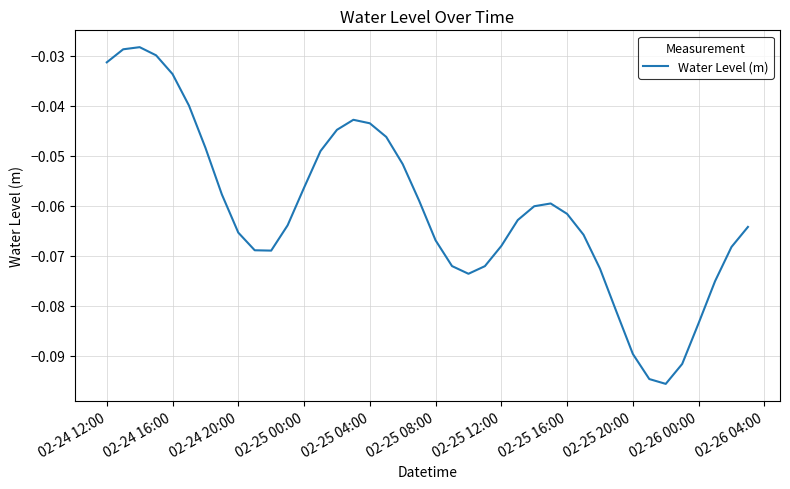

Is this an area chart (filled region under the line)?

No